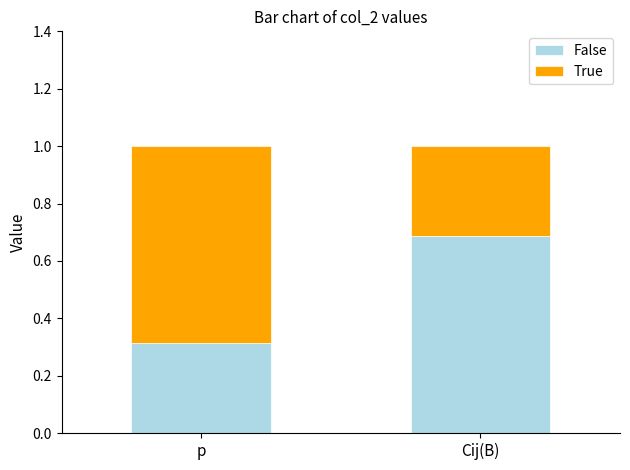

What is the minimum value for False?

0.3